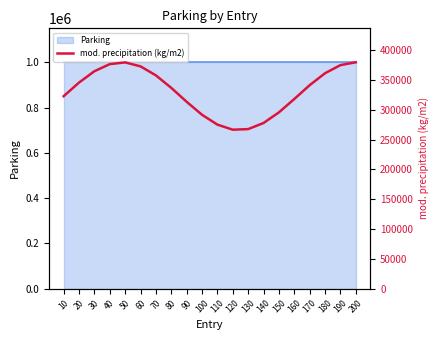

Which category has the highest value across all series?

200